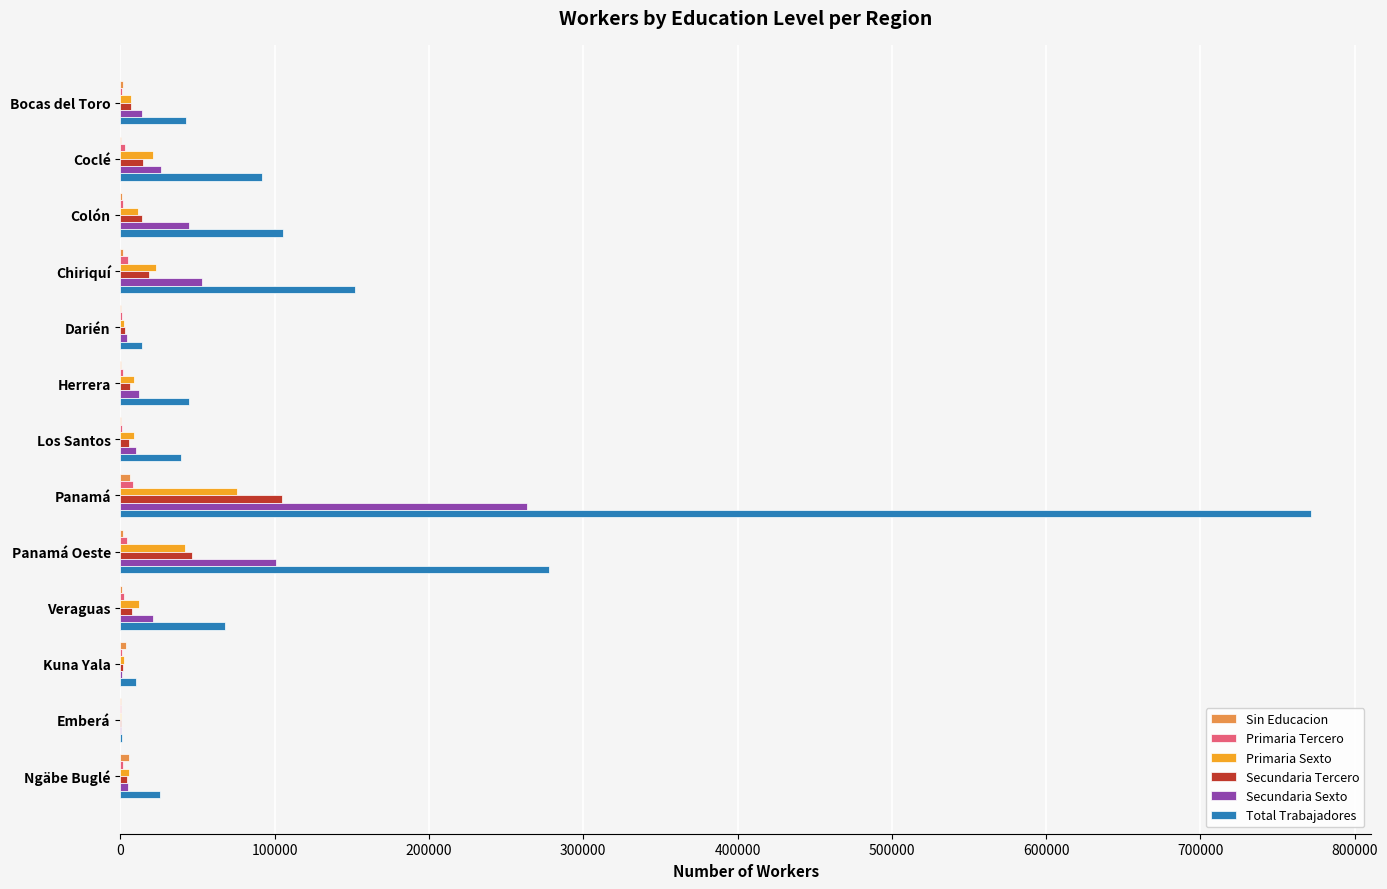

At which label does Primaria Sexto reach its peak?

Panamá